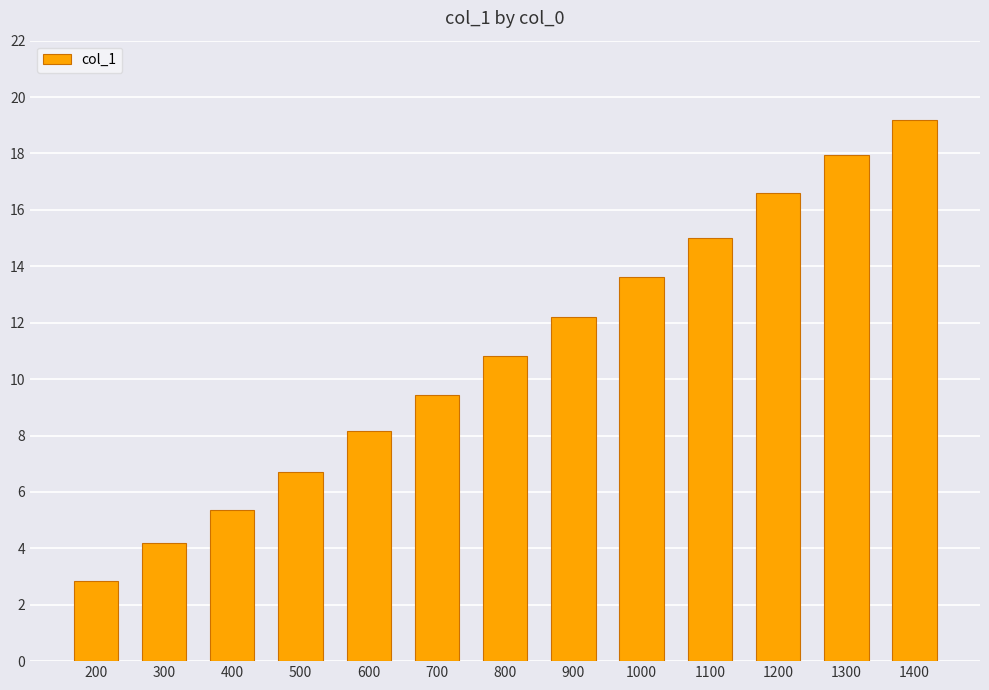

List the labels in order of value, largest first.

1400, 1300, 1200, 1100, 1000, 900, 800, 700, 600, 500, 400, 300, 200